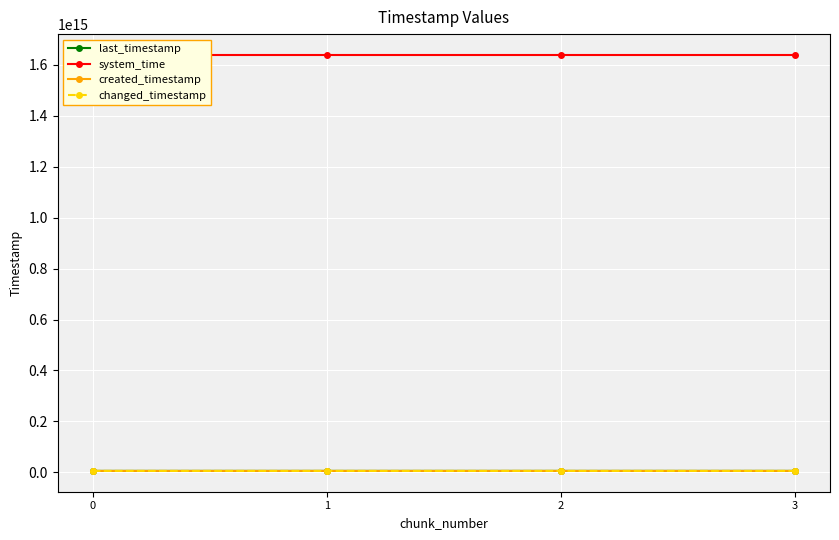

Which category has the highest value in the last_timestamp series?

3